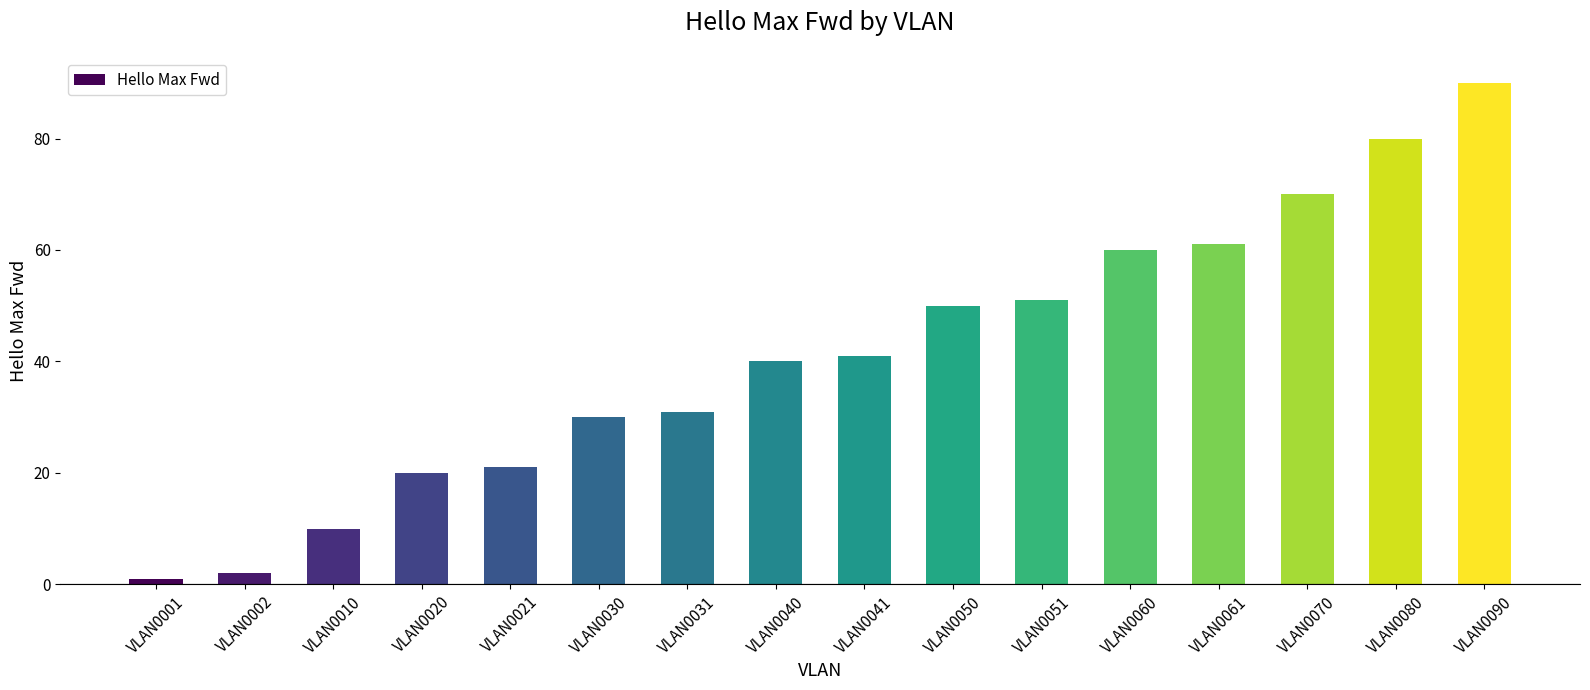

How many values are below 41?

8